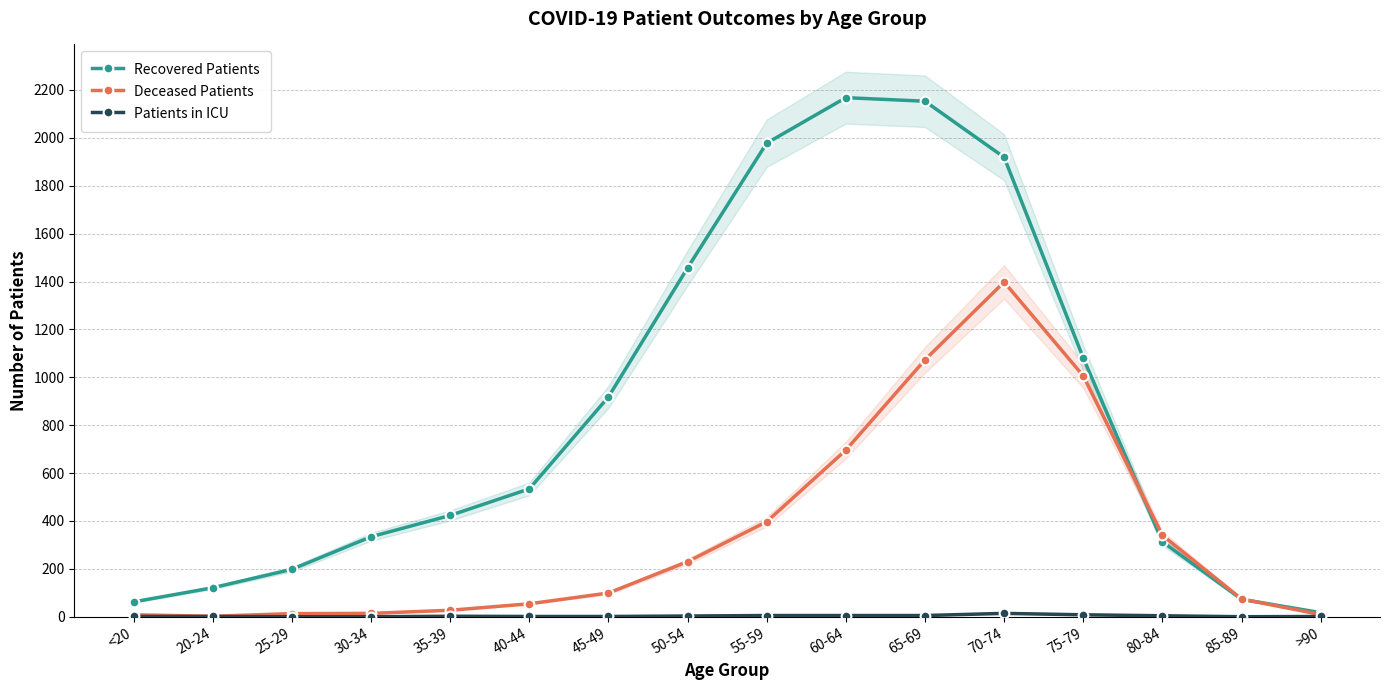

In Deceased Patients, how many points are lower than both neighbors (excluding endpoints)?

1